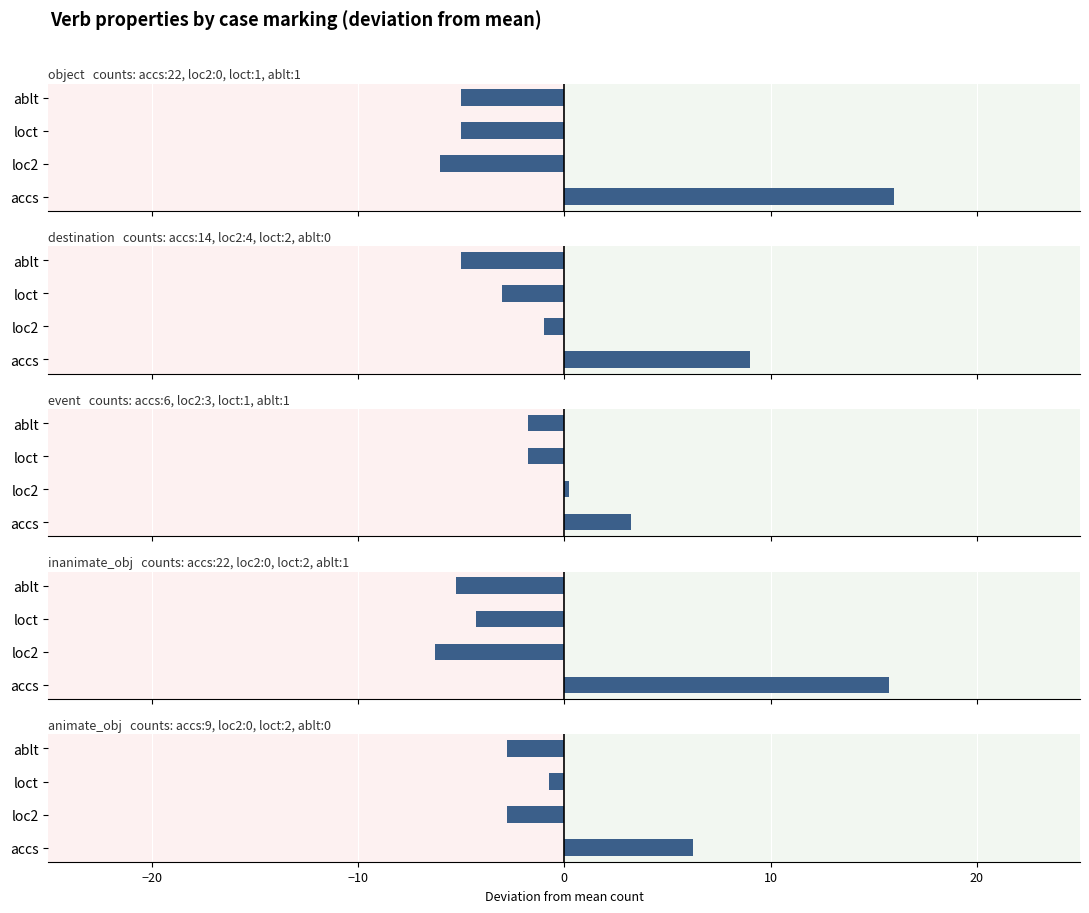

How many values in the inanimate_obj series exceed -4?

1